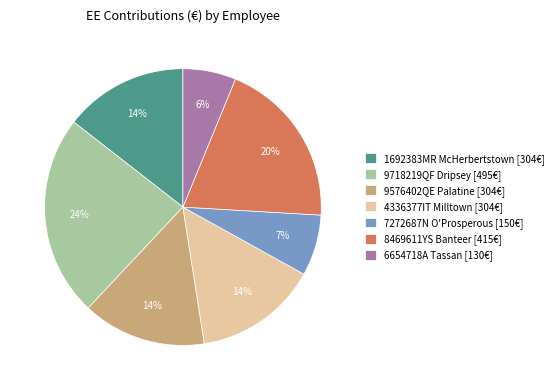

What is the largest slice in the pie chart?

9718219QF Dripsey